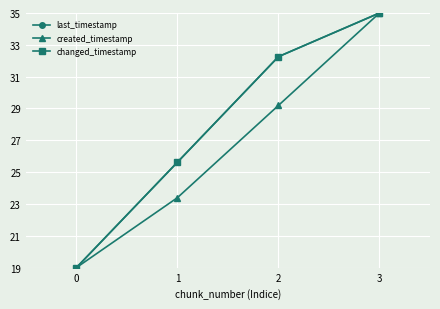

The created_timestamp series shows 23.4 at 1. True or false?

True